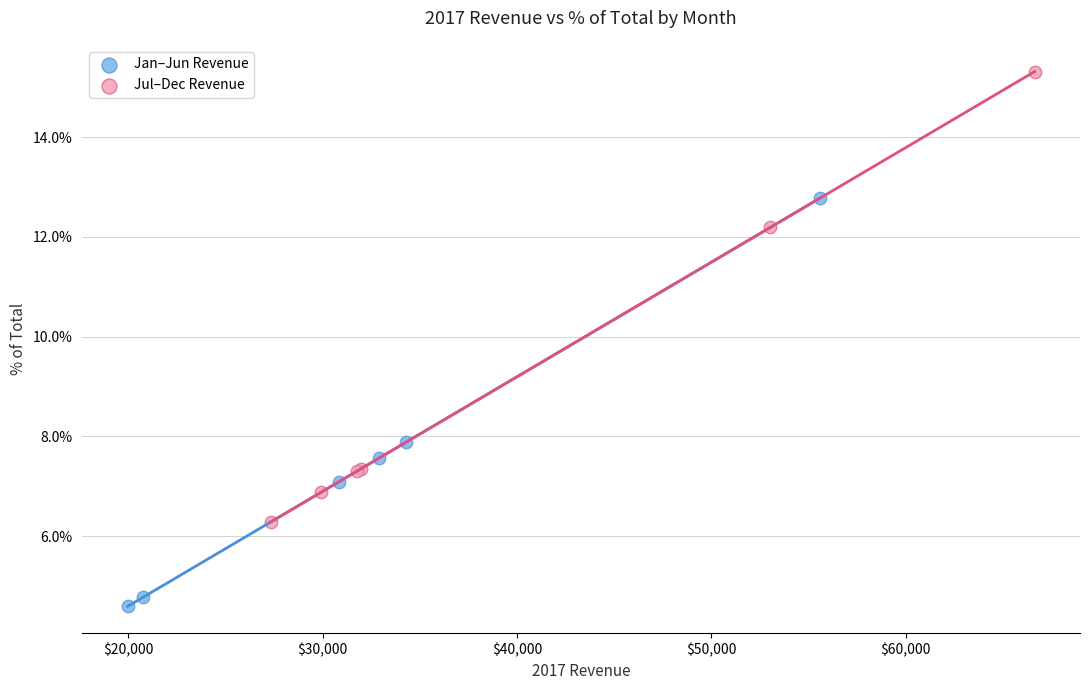

Which series has the largest Y range (max minus min)?

Jul–Dec Revenue